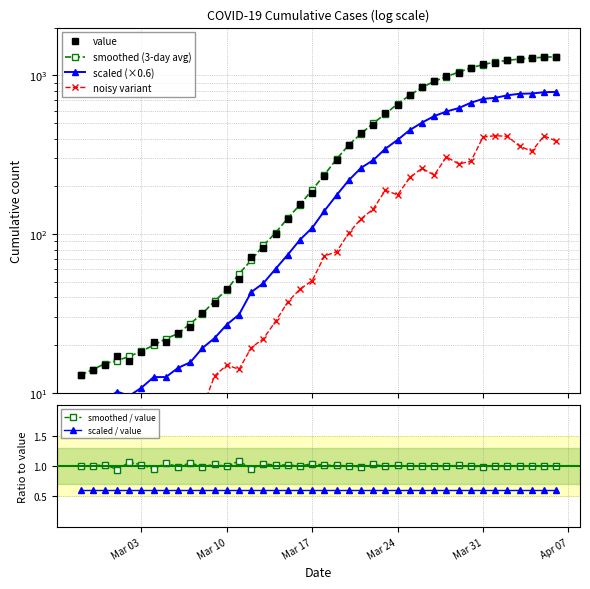

True or false: smoothed / value and scaled / value cross at least once.

False